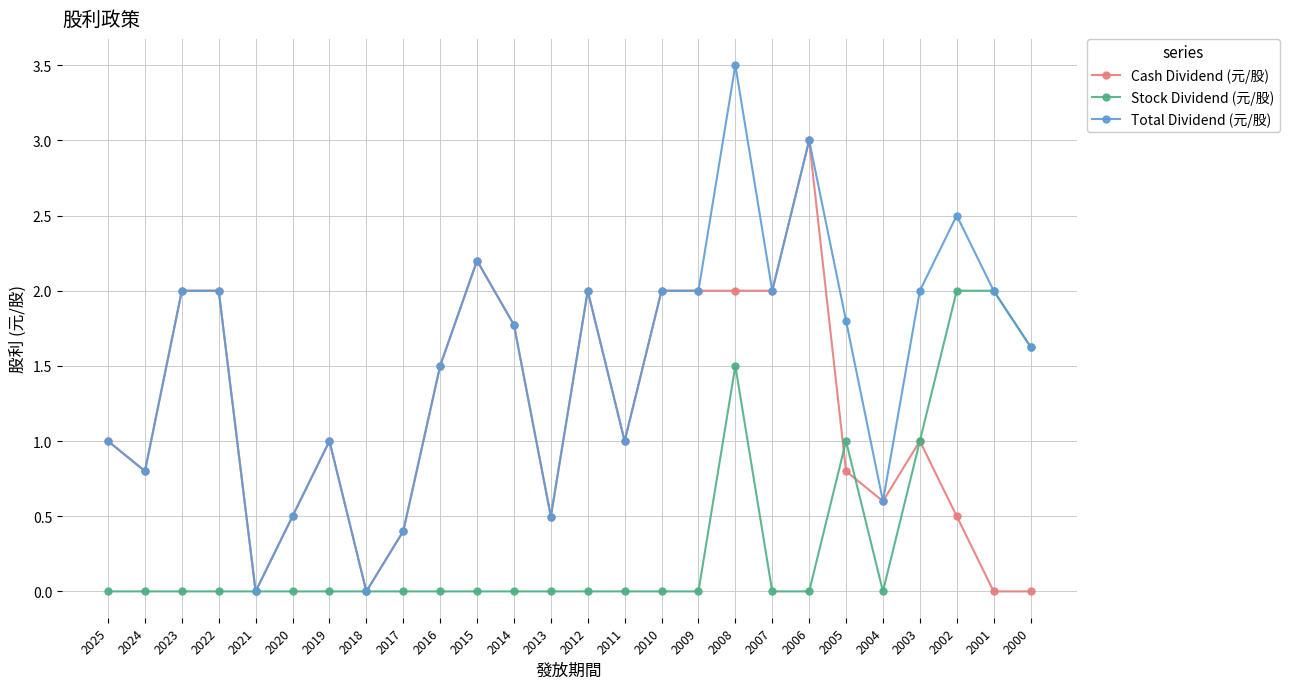

What is the difference between the second highest and second lowest values in the Total Dividend (元/股) series?

3.0